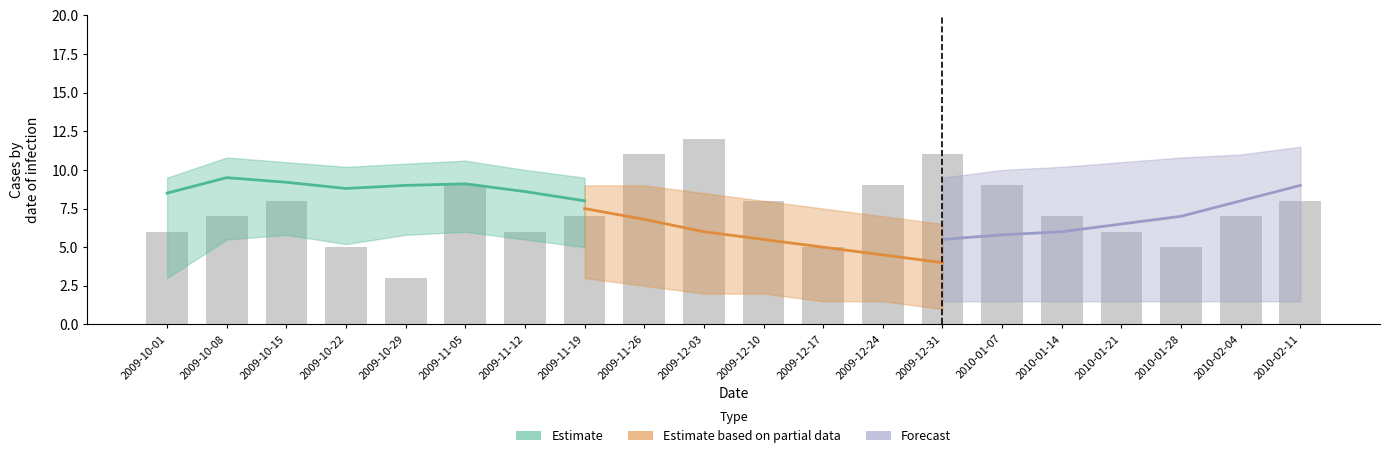

What is the value of the 16th bar from the left?

7